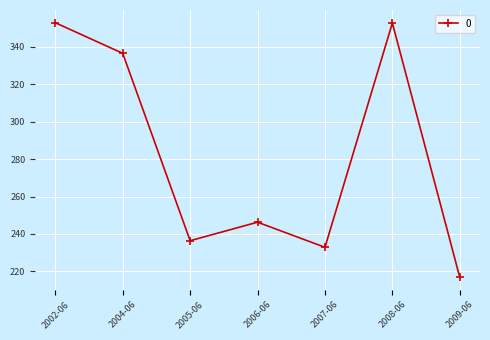

Does the chart have visible grid lines?

Yes